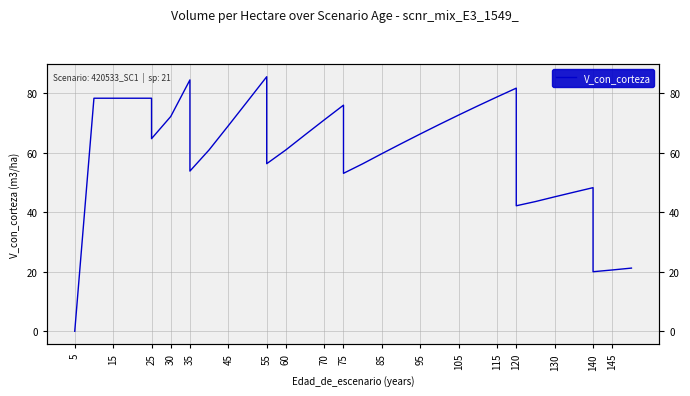

Between 75 and 55, which is larger?

55